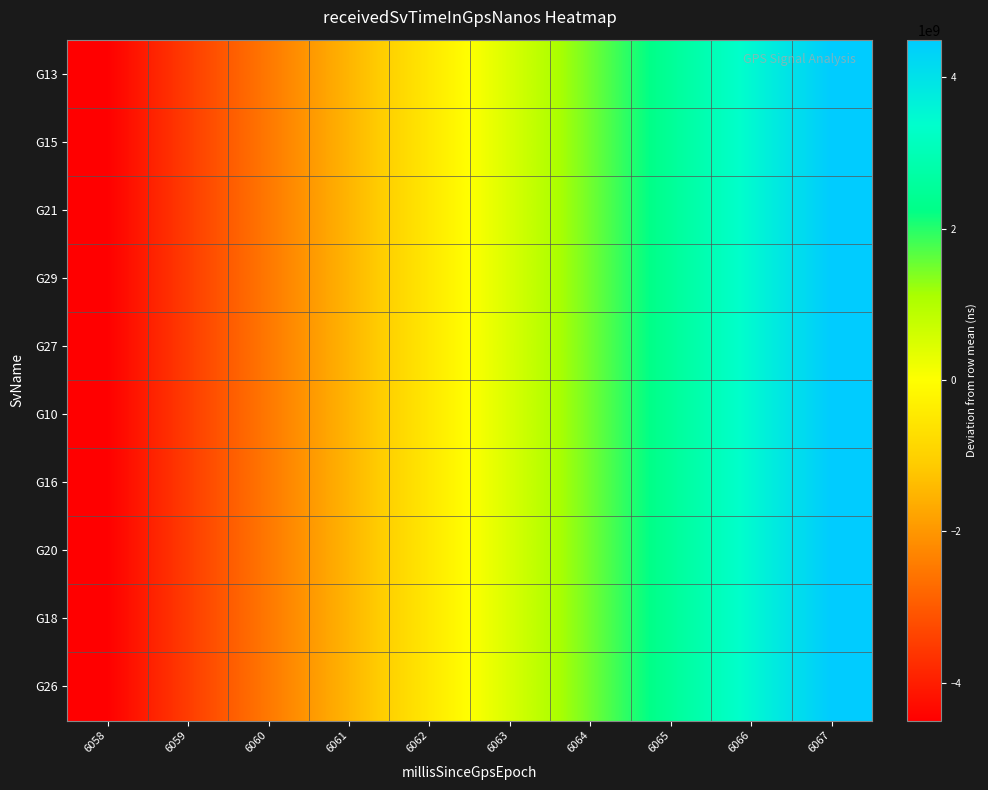

How many distinct data groups are displayed?

10